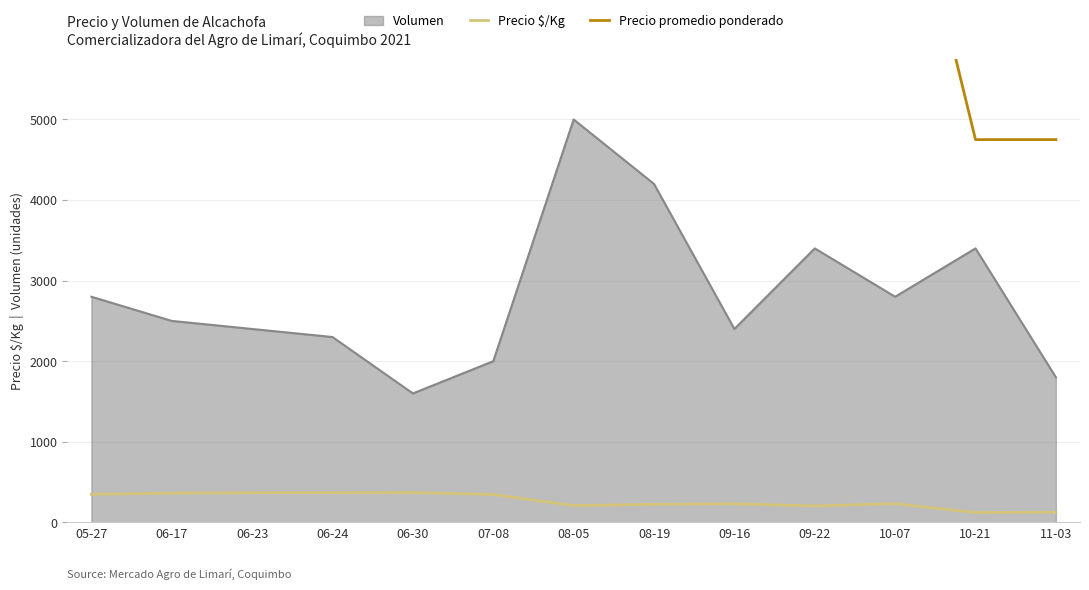

What is the smallest value displayed?

122